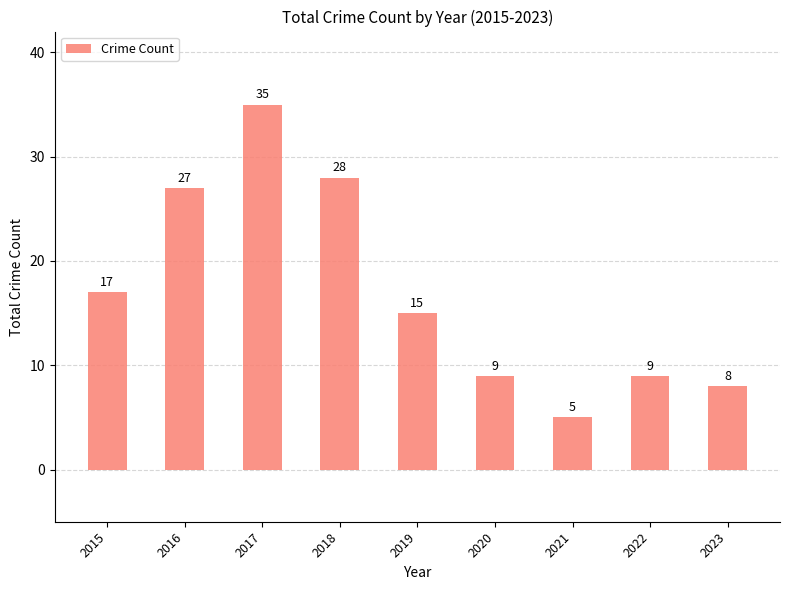

How many distinct data groups are displayed?

1